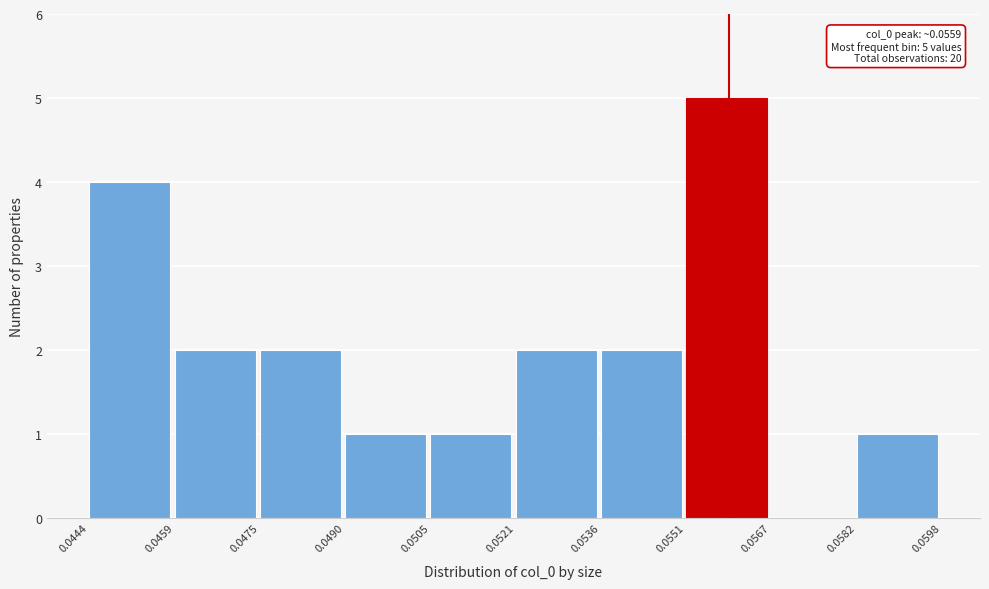

Over which range of the x-axis is the bar tallest?

0.0551 to 0.0567